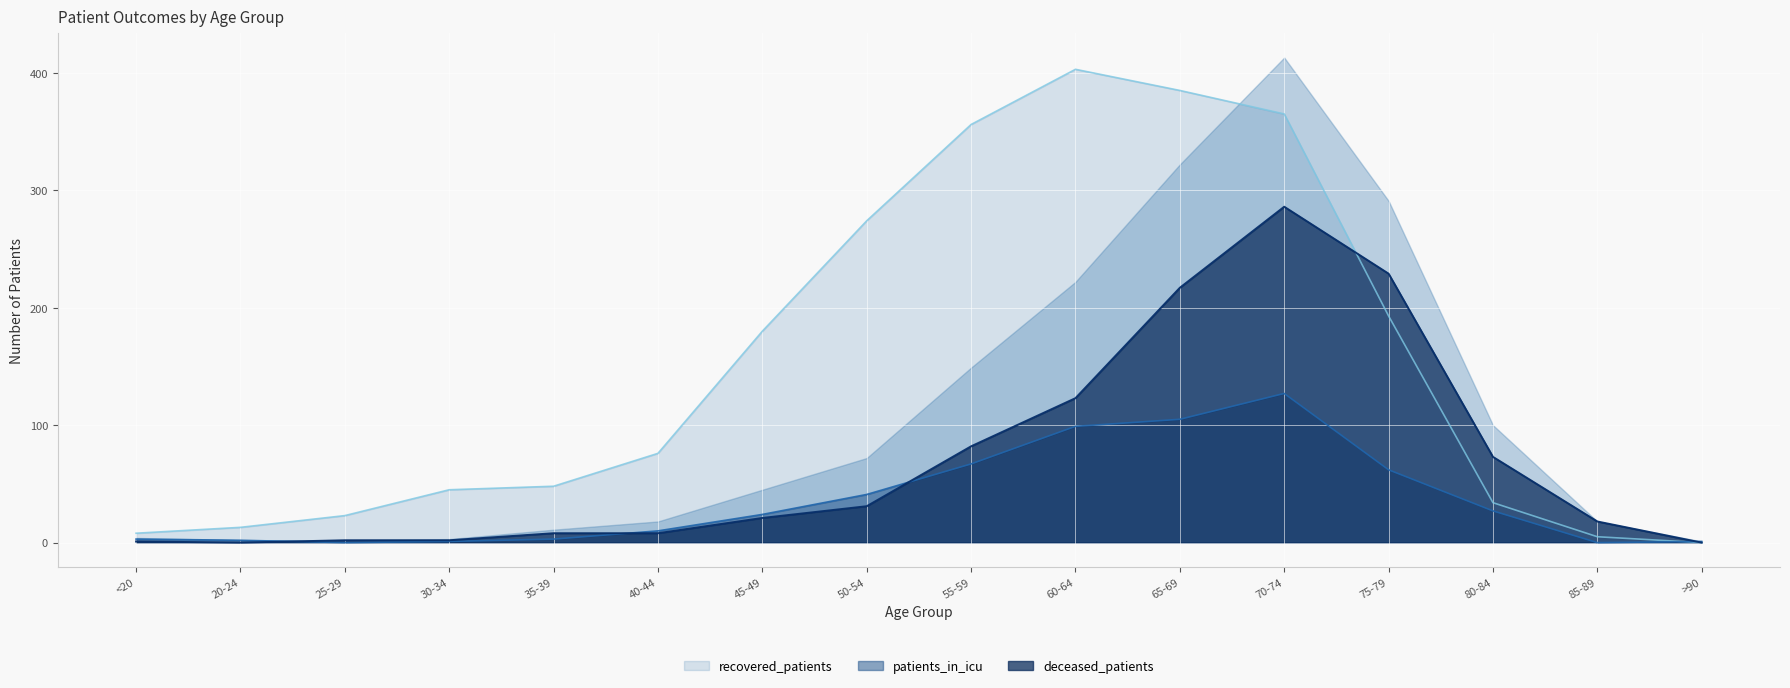

Rank the series by their maximum value, from lowest to highest.

patients_in_icu, deceased_patients, recovered_patients